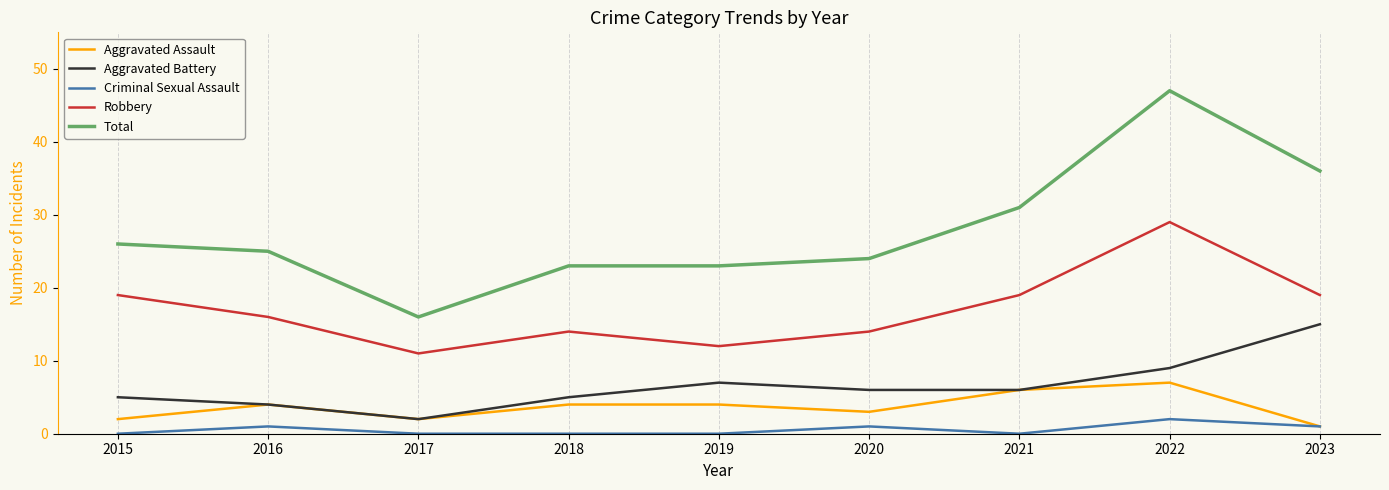

What is the spread (max minus min) of values at 2015?

26